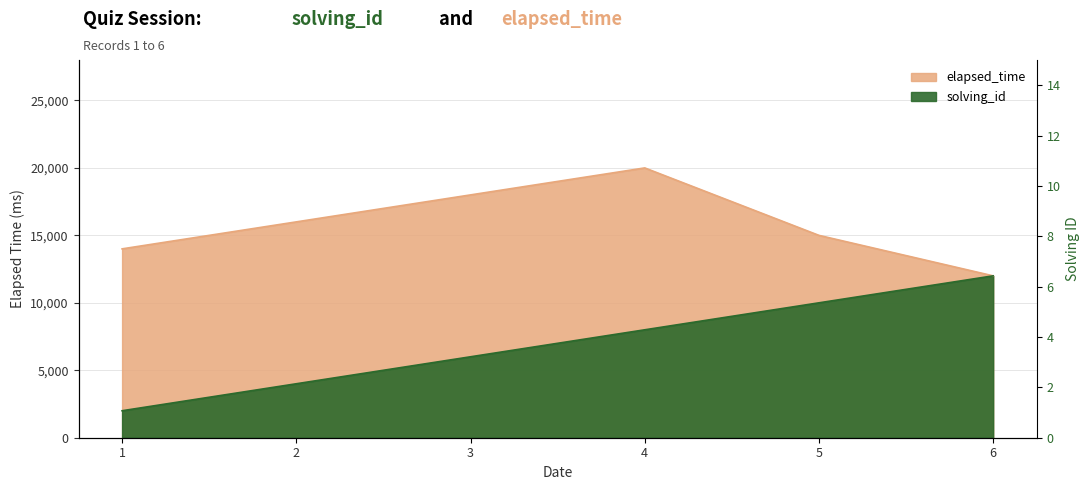

Which category has the lowest value in the elapsed_time series?

6